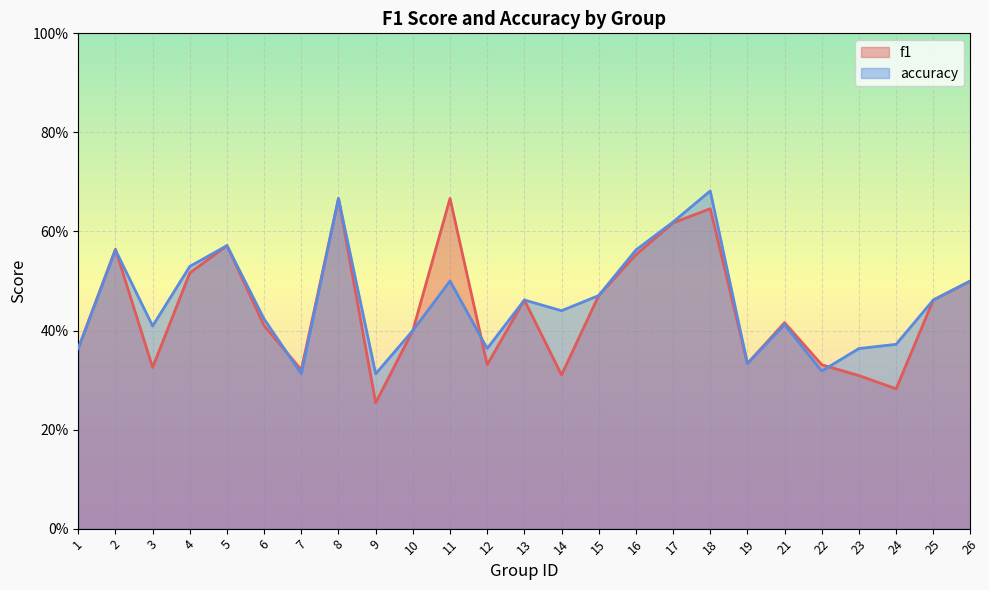

What is the total value across all series at 25?

0.9